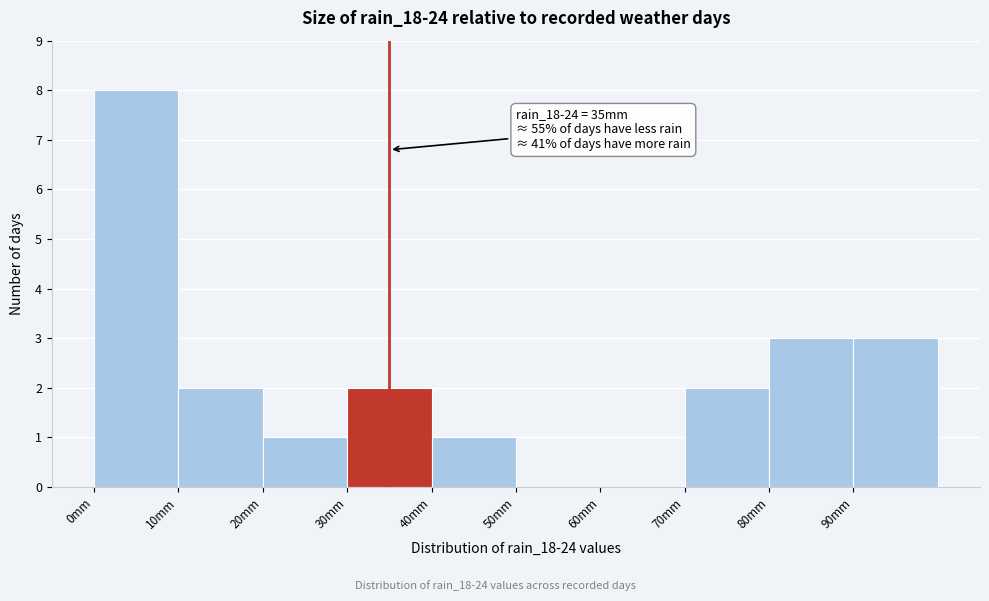

Which range on the x-axis has the tallest bar?

0 to 10